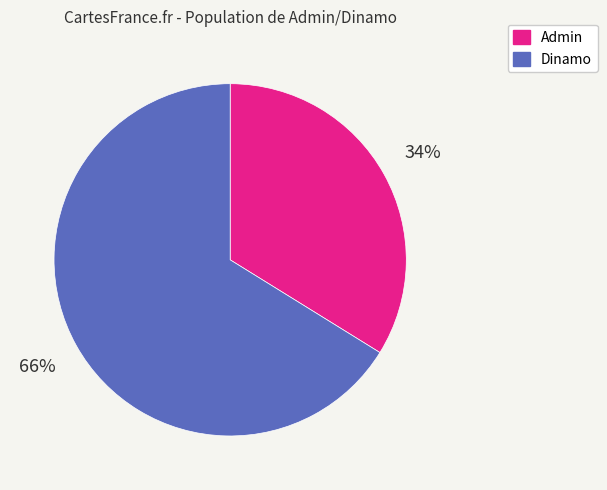

To the nearest percent, what is the average slice percentage?

50%